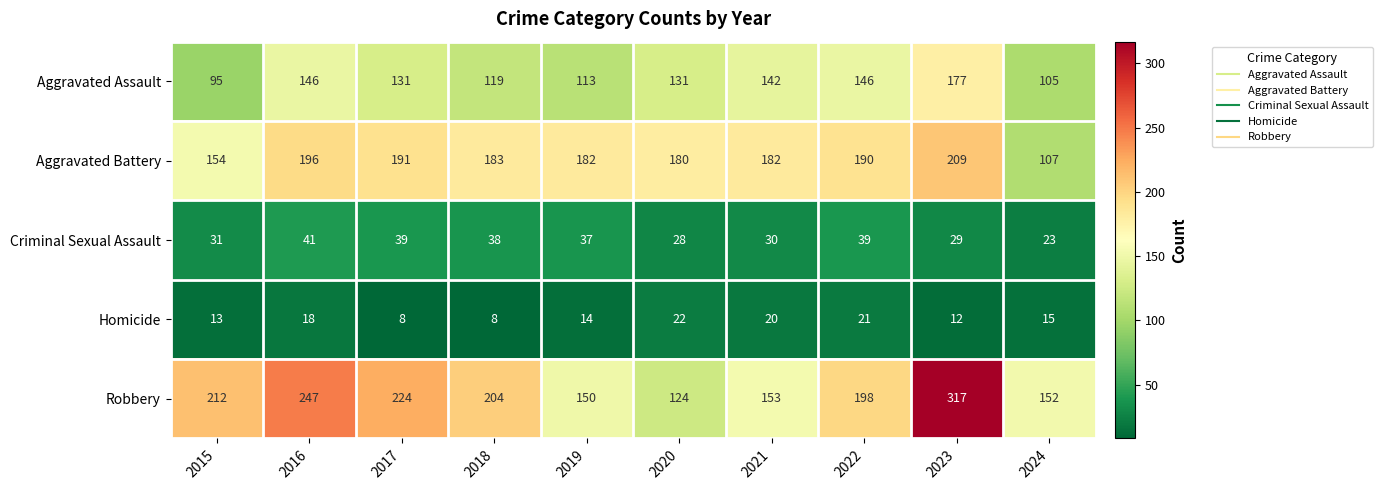

What is the total value across all series at 2019?

496